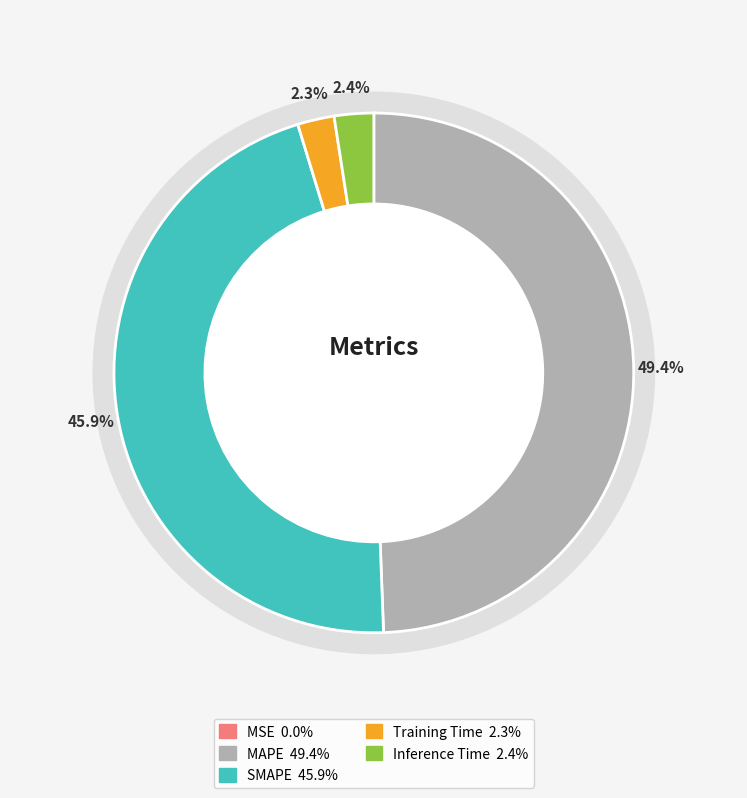

The SMAPE slice represents 39% of the pie. True or false?

False